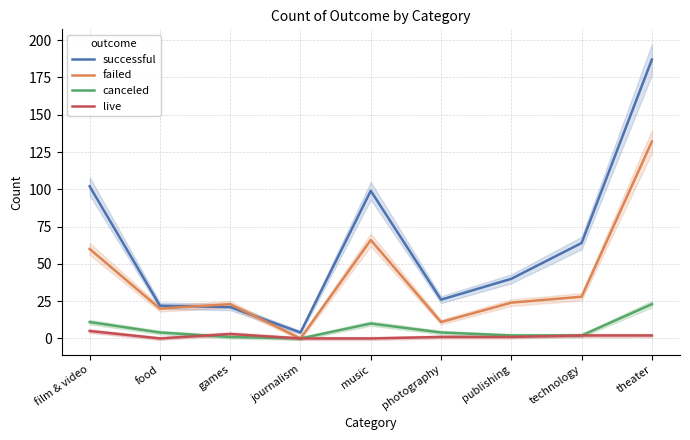

True or false: canceled has a value of 23 at theater.

True